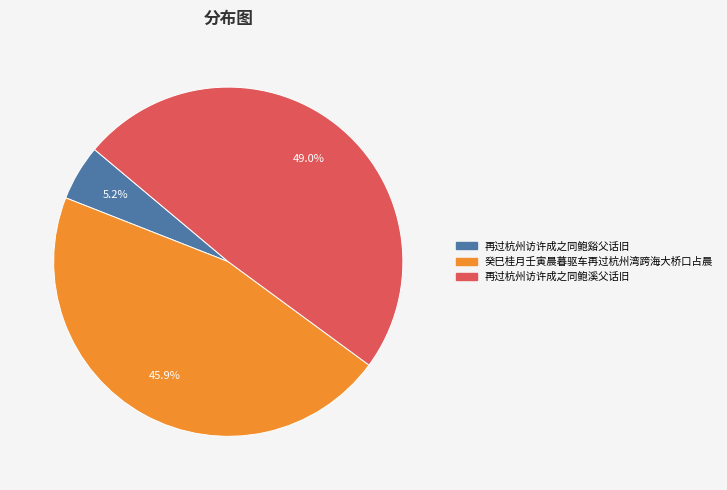

What portion of the pie excludes 再过杭州访许成之同鲍谿父话旧?

94.8%